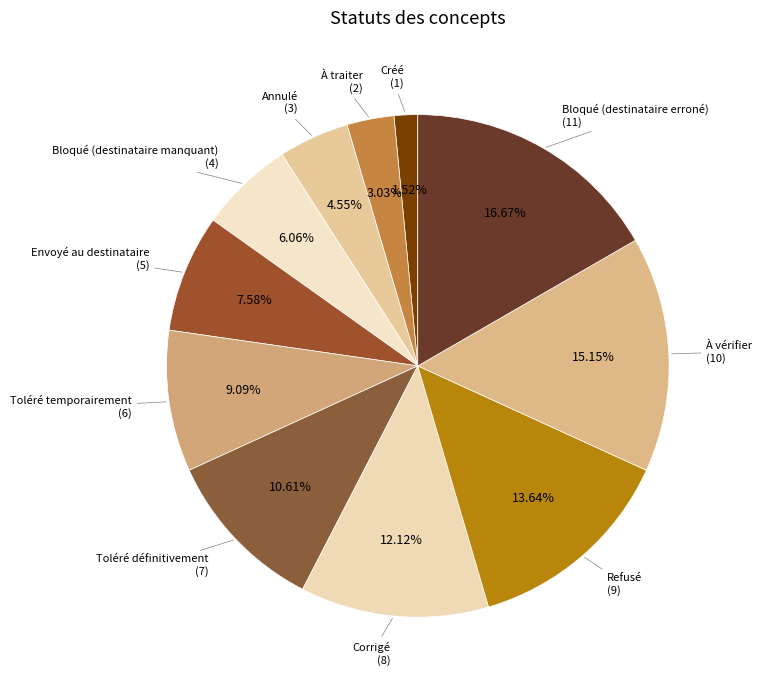

How many slices are in this pie chart?

11